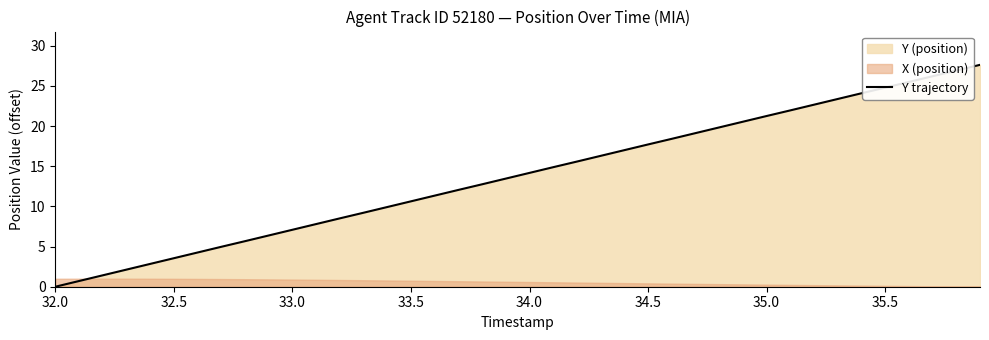

What is the maximum value for Y trajectory?

27.6